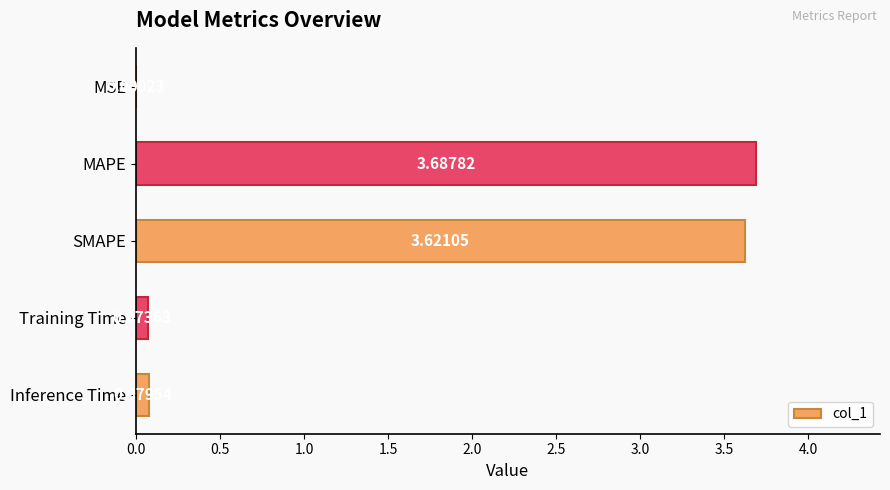

What is the sum of all values?

7.5